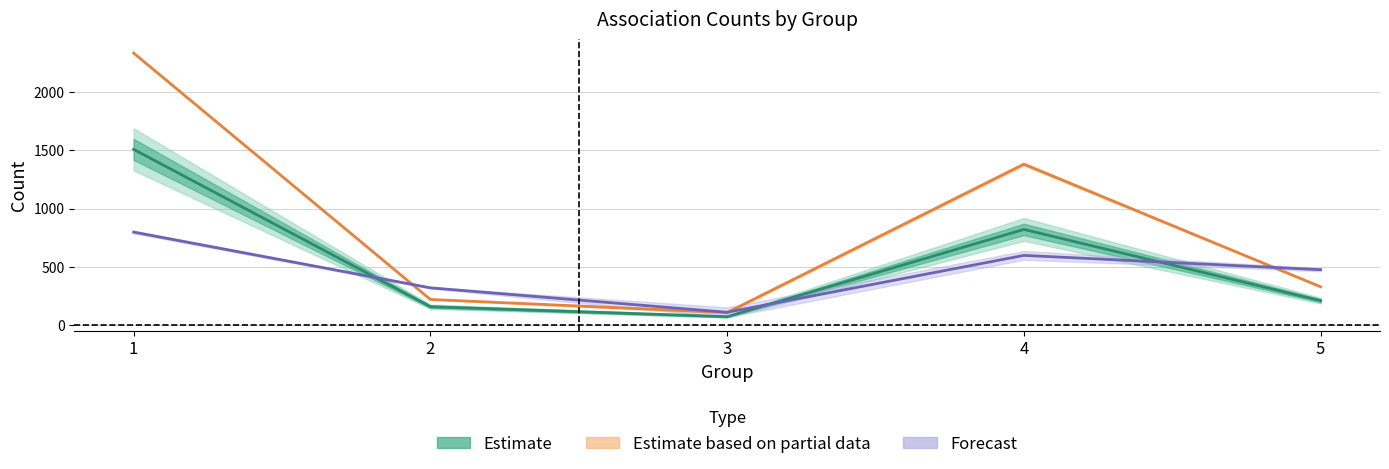

Reading left to right, transcribe all the data shown in this chart.

Estimate (N assoc): 1509.0	155.0	69.0	820.0	207.0
Estimate based on partial data (assoc): 2337.8	217.2	104.4	1381.4	326.1
Forecast (unas): 797.0	317.2	106.8	596.5	473.4